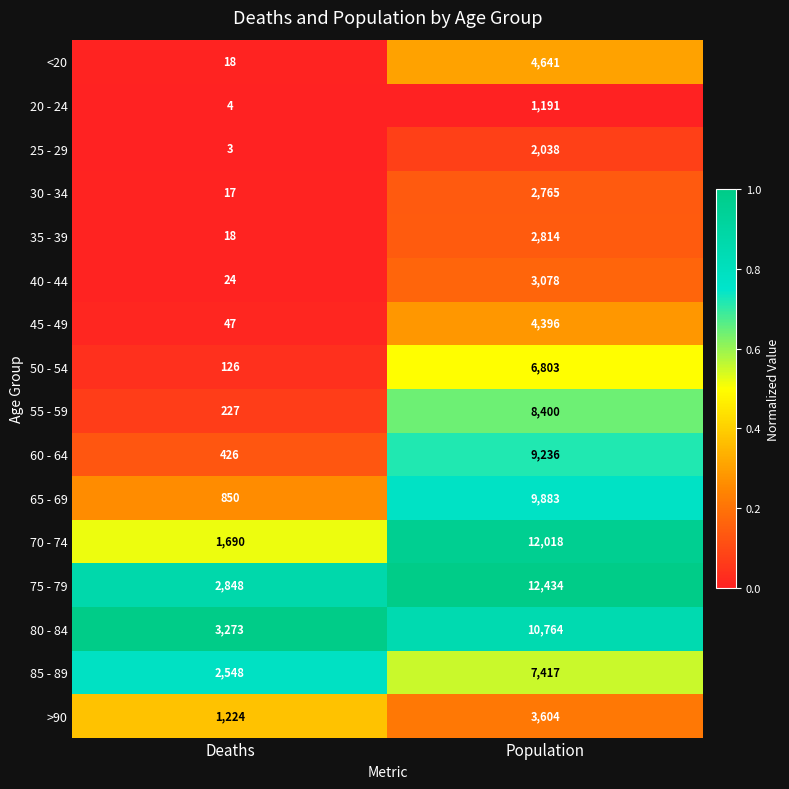

What is the minimum value shown in the chart?

3